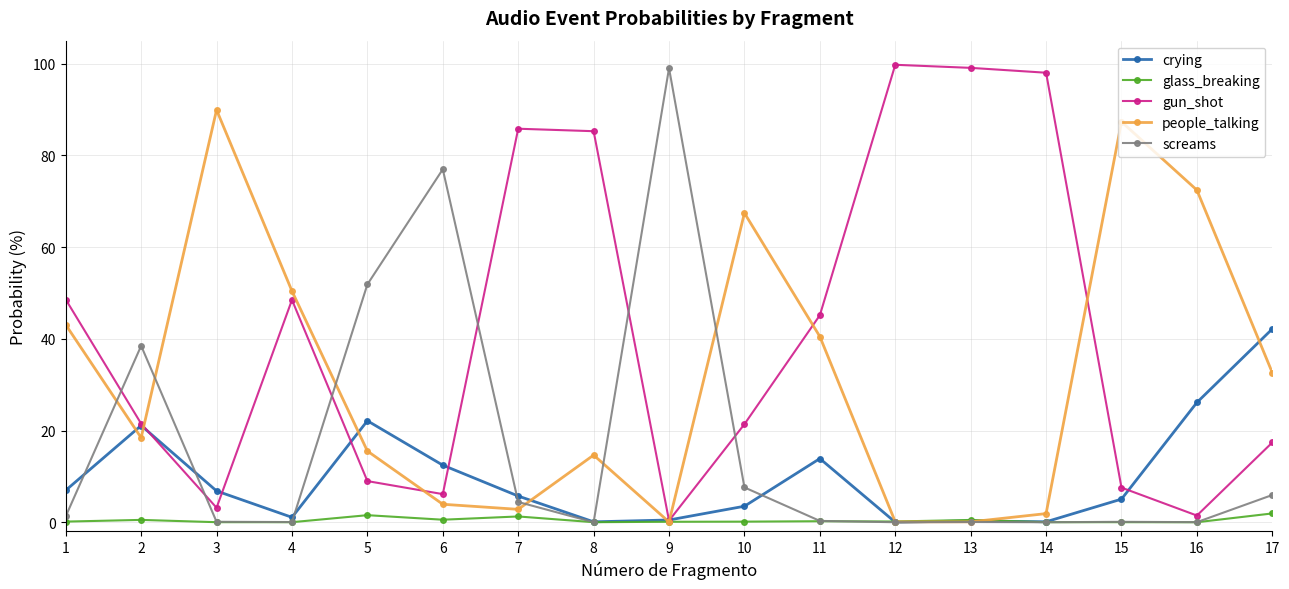

Where is the first local minimum for crying?

4